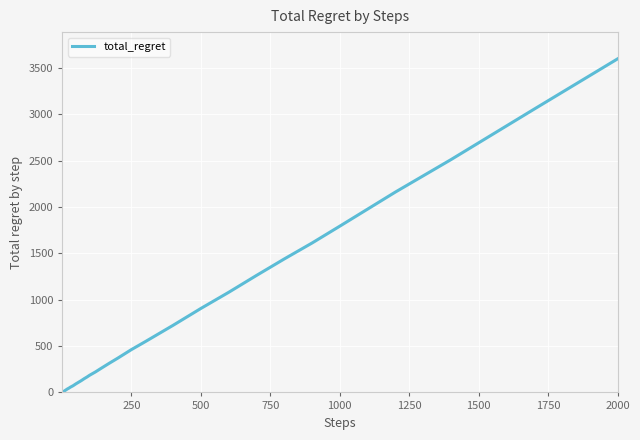

What is the difference between the maximum and minimum values?

3598